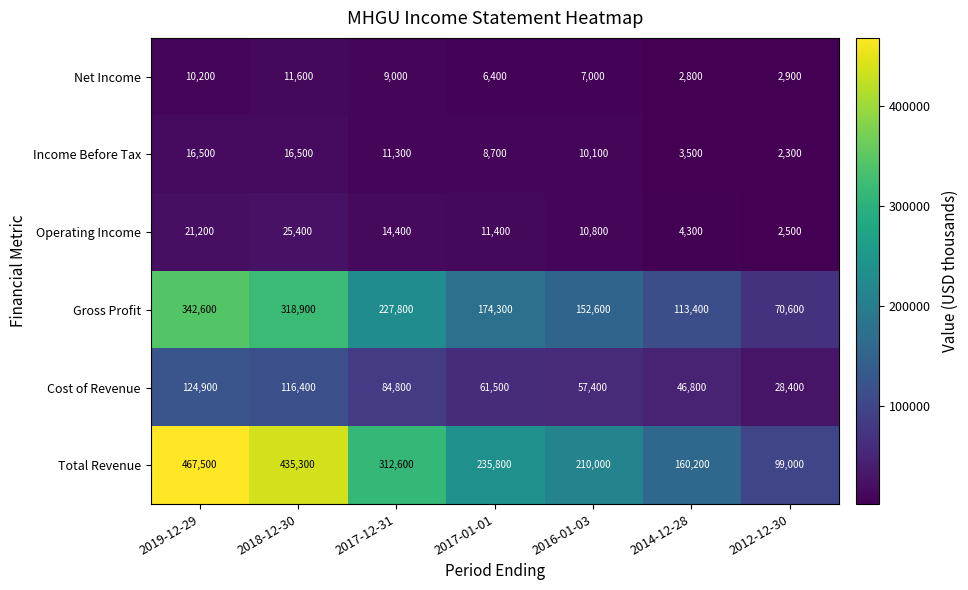

Is it true that Net Income equals 1459 at 2014-12-28?

False